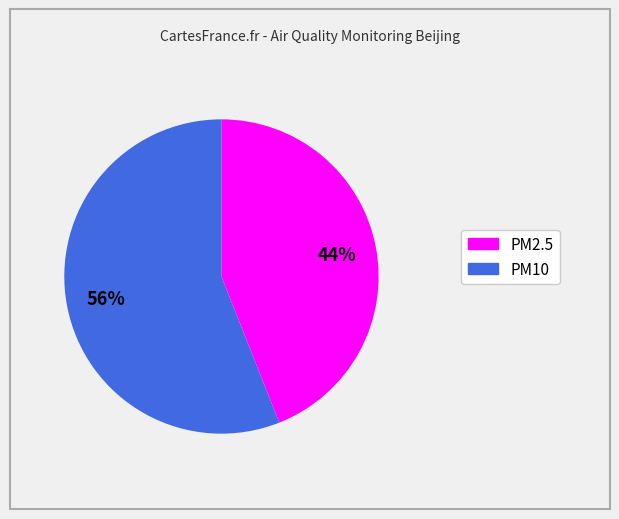

To the nearest percent, what is the difference between the largest and smallest slice percentages?

12%